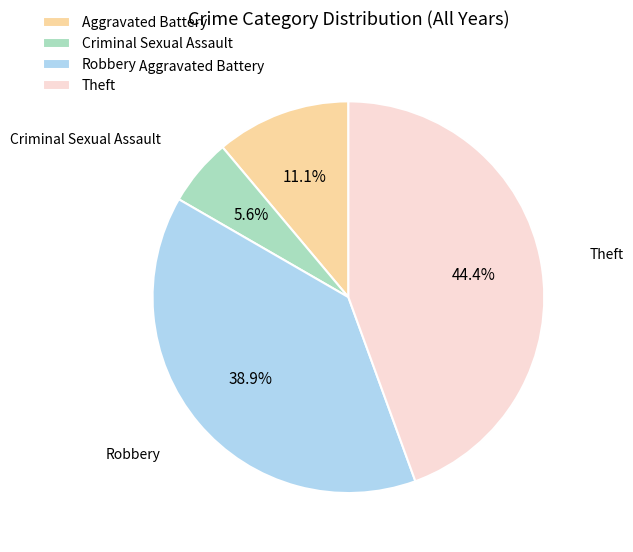

Is there a majority slice in this chart?

No